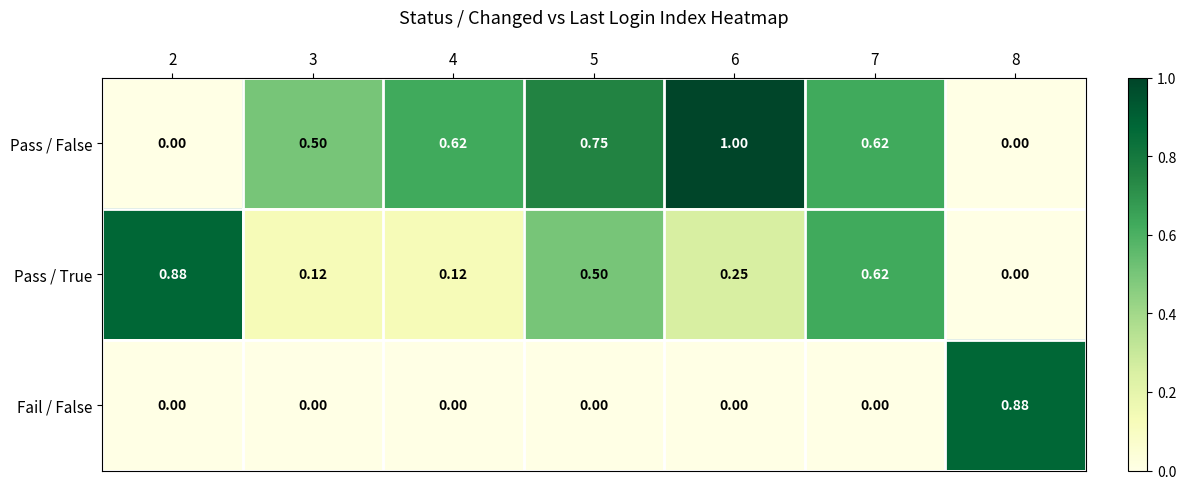

Rank the series by their average value, from lowest to highest.

Fail / False, Pass / True, Pass / False